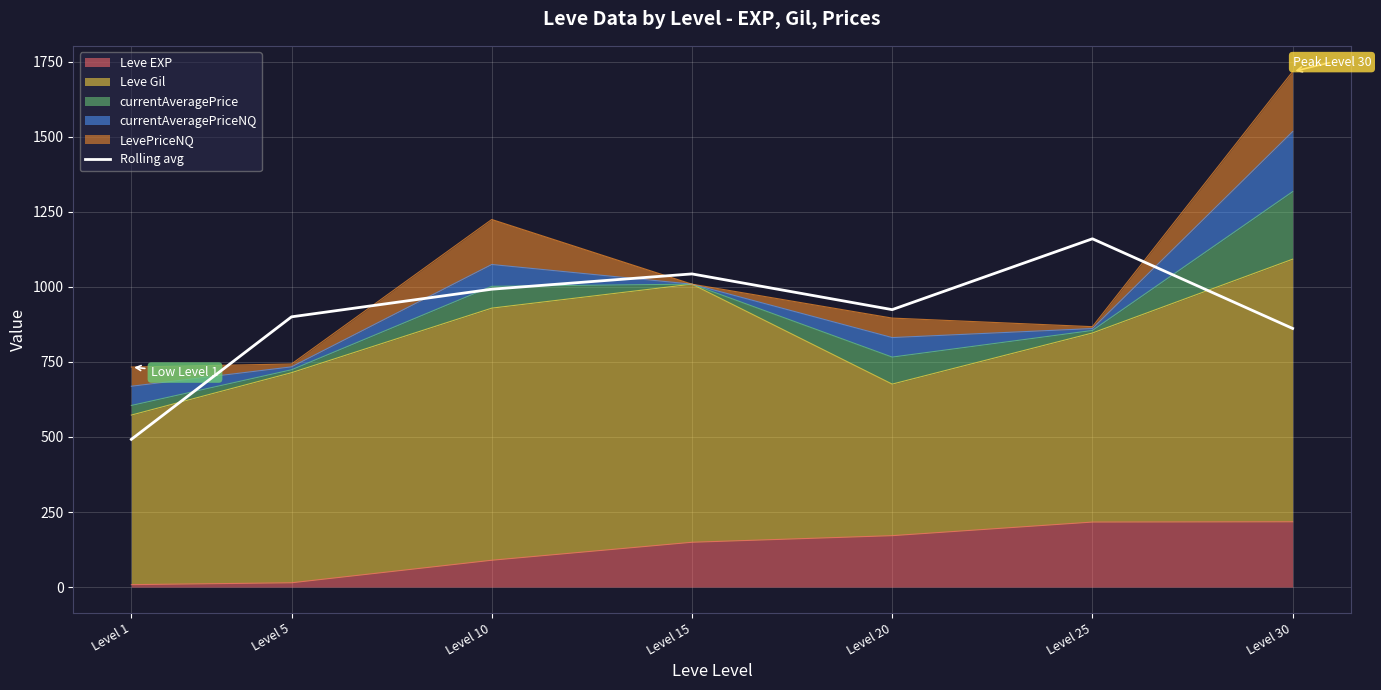

True or false: the data shows 992.4 at Level 10.

True